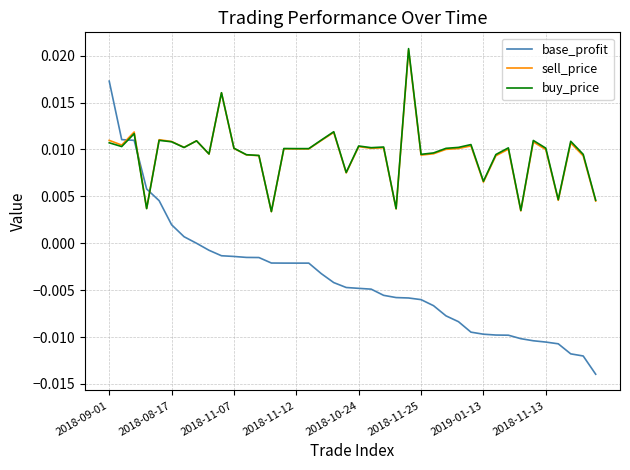

Which series has the largest range (max minus min)?

base_profit